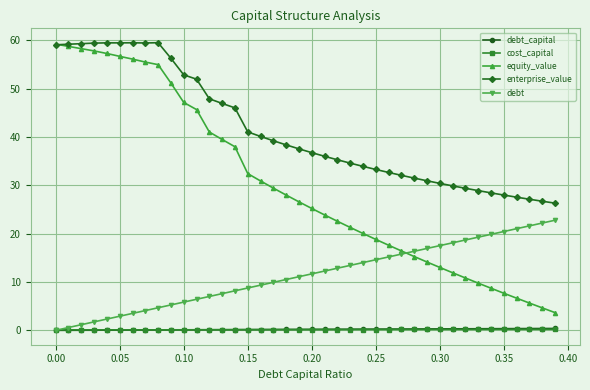

What is the maximum value shown in the chart?

59.5